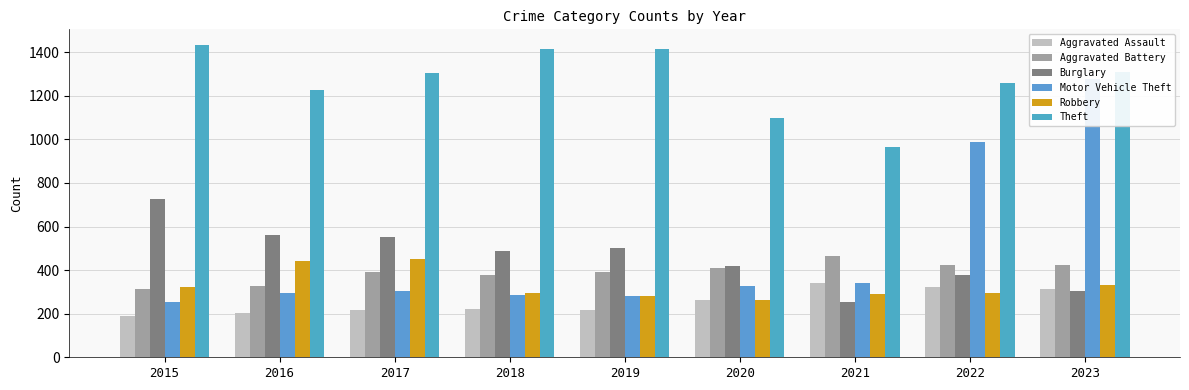

What is the minimum value shown in the chart?

189